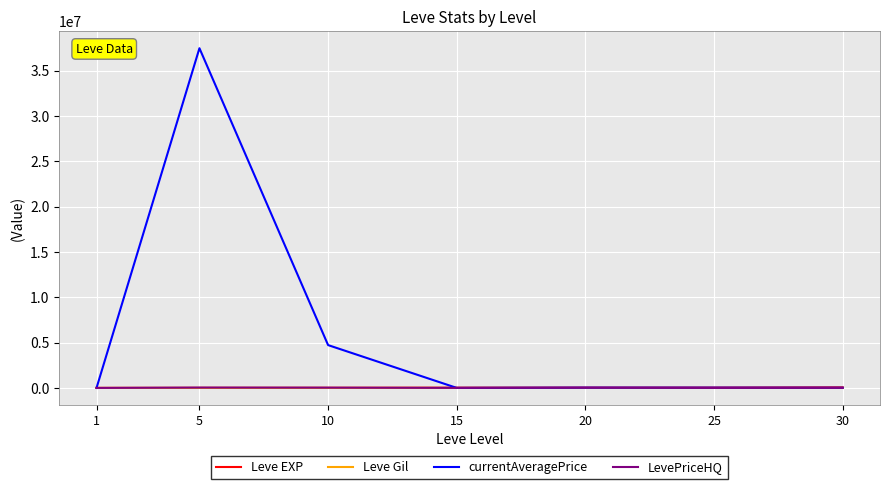

What is the maximum value shown in the chart?

37500100.0